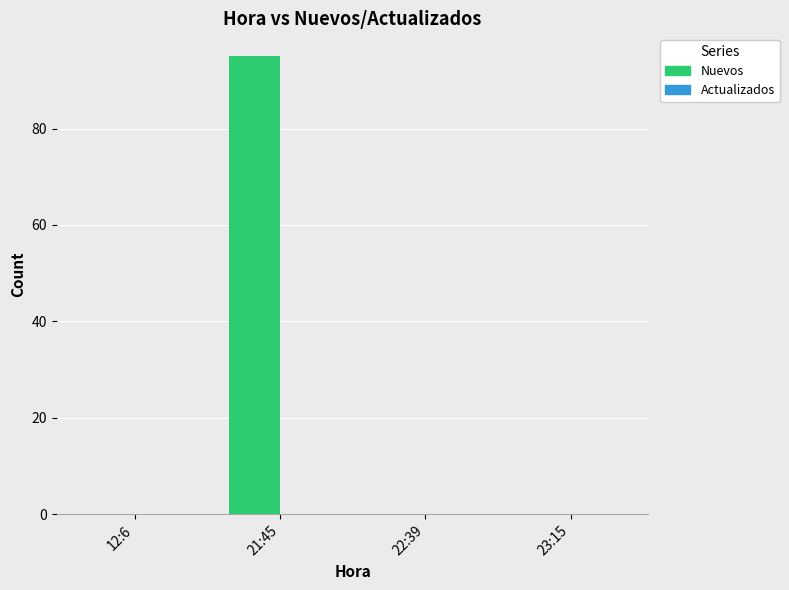

Between 23:15 and 21:45, which is larger?

21:45